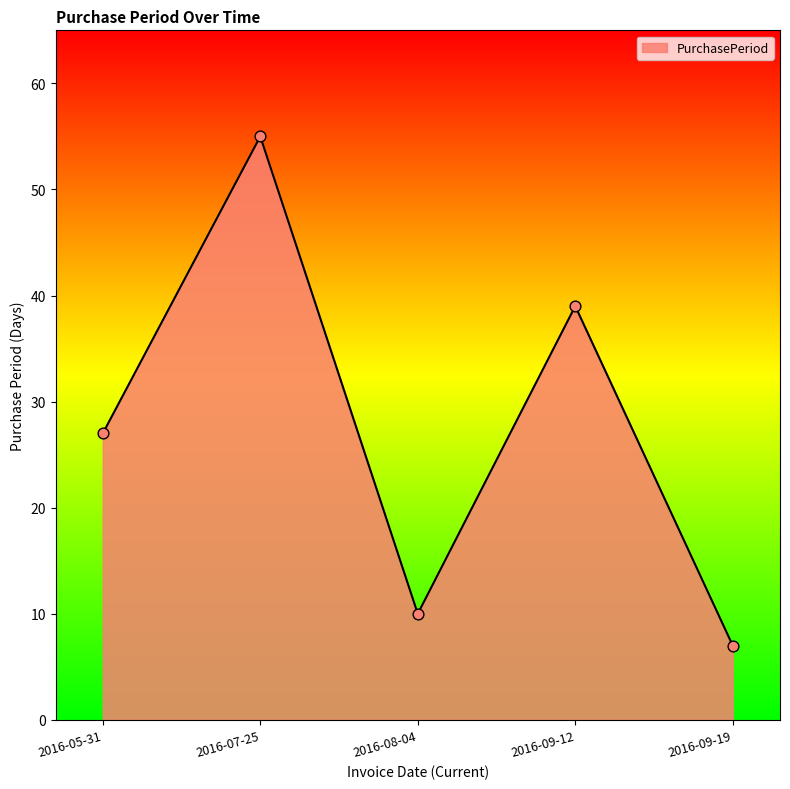

Which has a higher value, 2016-07-25 or 2016-09-19?

2016-07-25